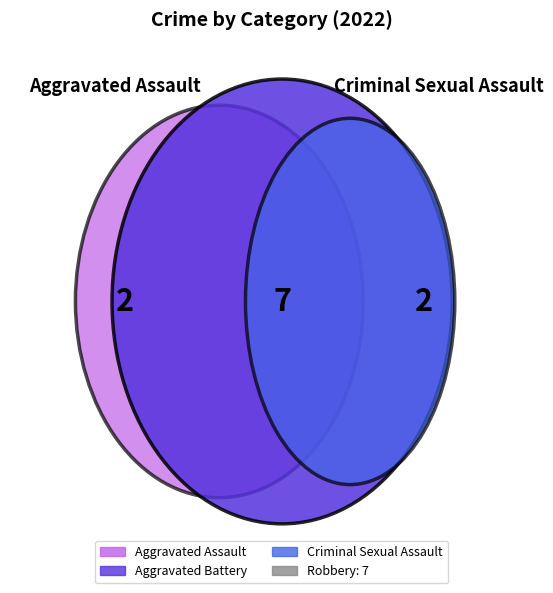

The Total slice represents 60% of the pie. True or false?

False